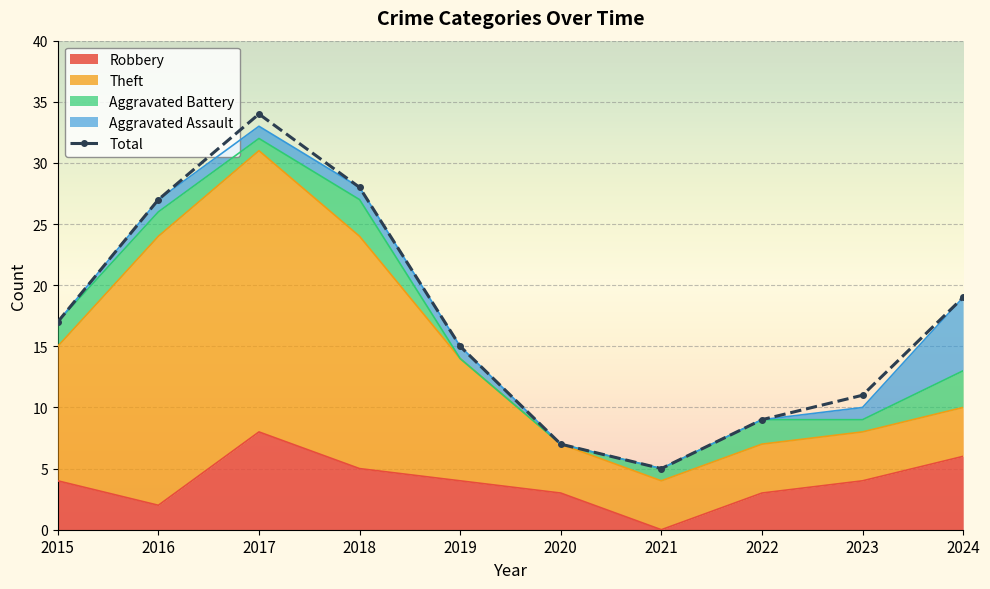

Which has a higher value, 2019 or 2023?

2019